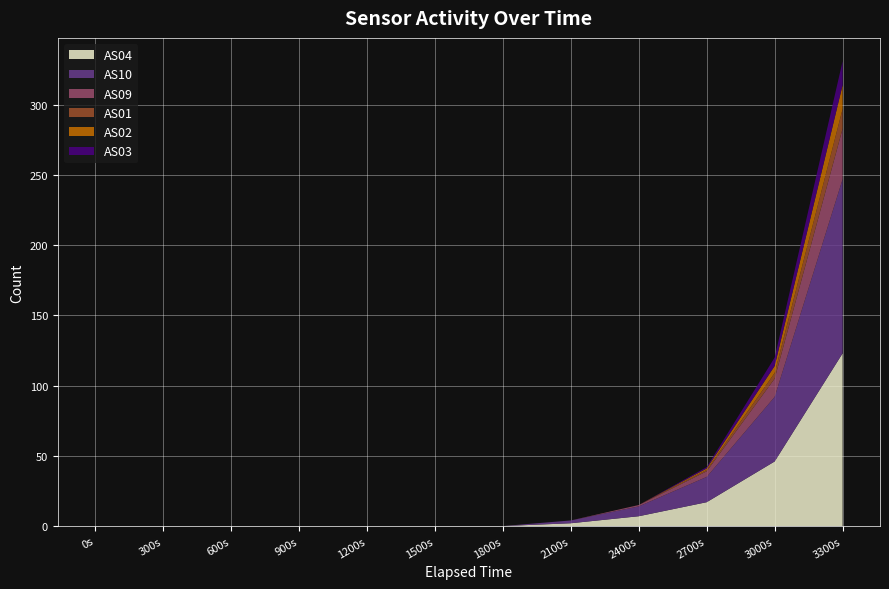

Reading right to left, what are all the values shown in this chart?

AS04: 1700812735=123	1700812435=46	1700812135=17	1700811835=7	1700811535=2	1700811235=0	1700810935=0	1700810635=0	1700810335=0	1700810035=0	1700809735=0	1700809435=0
AS10: 1700812735=124	1700812435=46	1700812135=18	1700811835=7	1700811535=2	1700811235=0	1700810935=0	1700810635=0	1700810335=0	1700810035=0	1700809735=0	1700809435=0
AS09: 1700812735=36	1700812435=13	1700812135=4	1700811835=1	1700811535=0	1700811235=0	1700810935=0	1700810635=0	1700810335=0	1700810035=0	1700809735=0	1700809435=0
AS01: 1700812735=14	1700812435=4	1700812135=1	1700811835=0	1700811535=0	1700811235=0	1700810935=0	1700810635=0	1700810335=0	1700810035=0	1700809735=0	1700809435=0
AS02: 1700812735=17	1700812435=5	1700812135=1	1700811835=0	1700811535=0	1700811235=0	1700810935=0	1700810635=0	1700810335=0	1700810035=0	1700809735=0	1700809435=0
AS03: 1700812735=17	1700812435=6	1700812135=1	1700811835=0	1700811535=0	1700811235=0	1700810935=0	1700810635=0	1700810335=0	1700810035=0	1700809735=0	1700809435=0